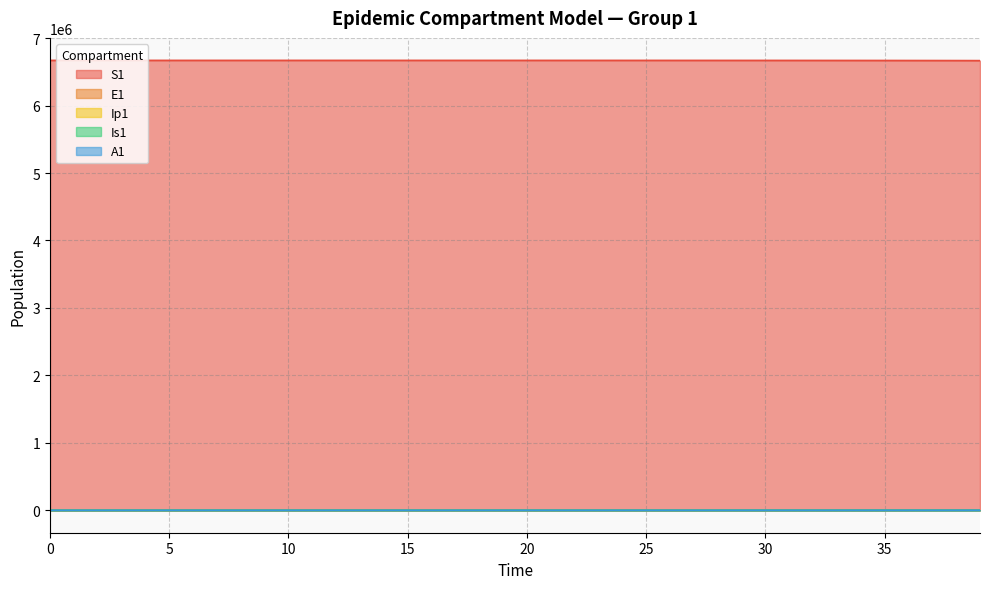

What is the greatest value displayed?

6671082.0